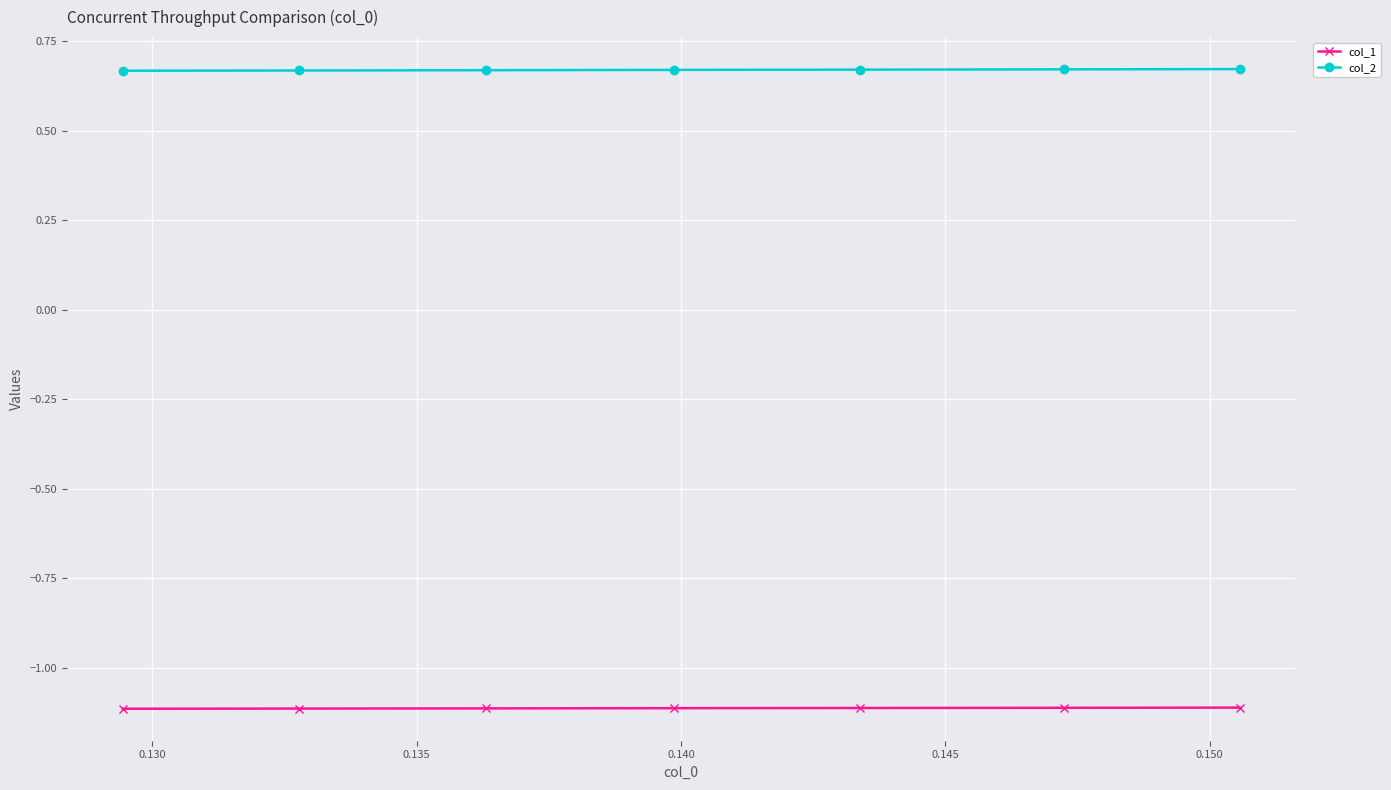

What is the value of the col_1 point at the 7th from the left?

-1.1